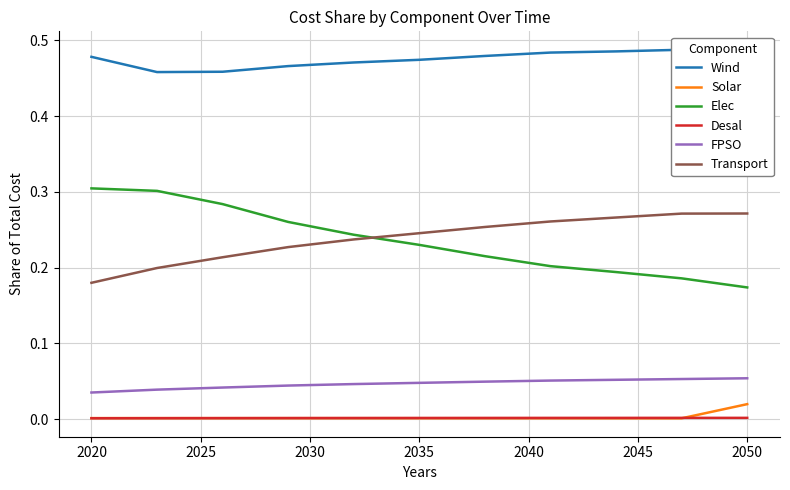

Which category has the highest value in the Solar series?

2050